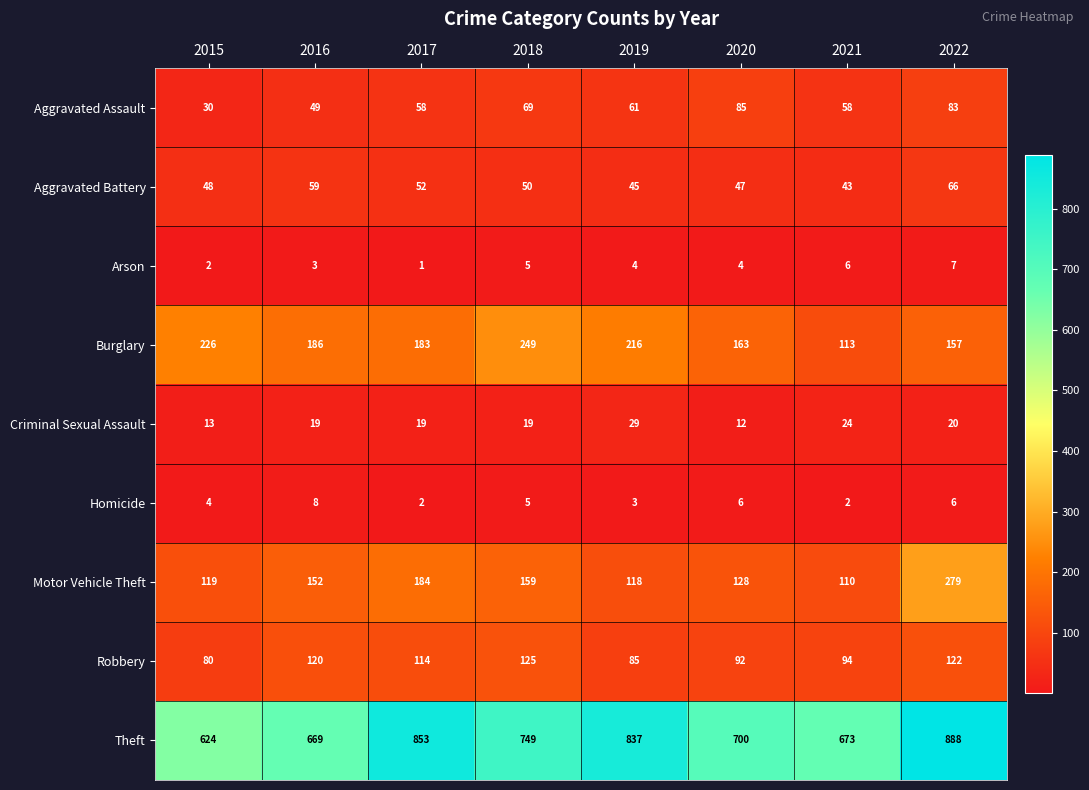

How many series are shown in this chart?

9